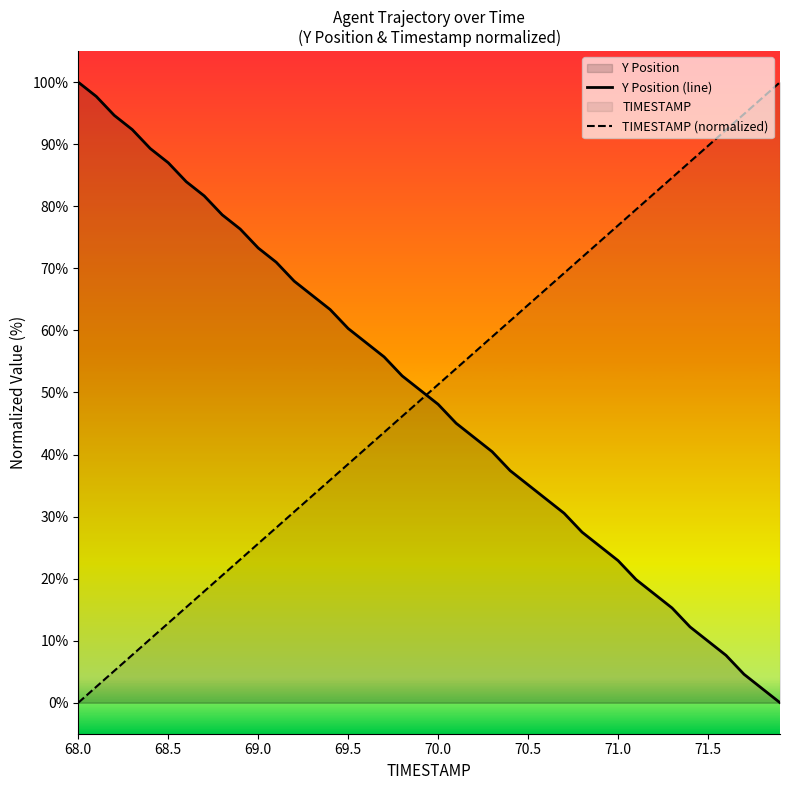

Does the chart display data point markers on the line(s)?

No